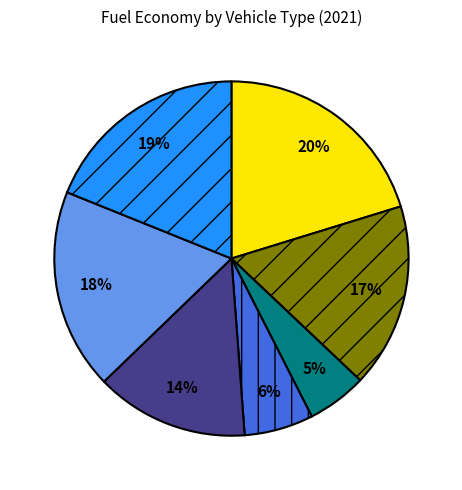

To the nearest percent, what is the difference between the largest and smallest slice percentages?

15%